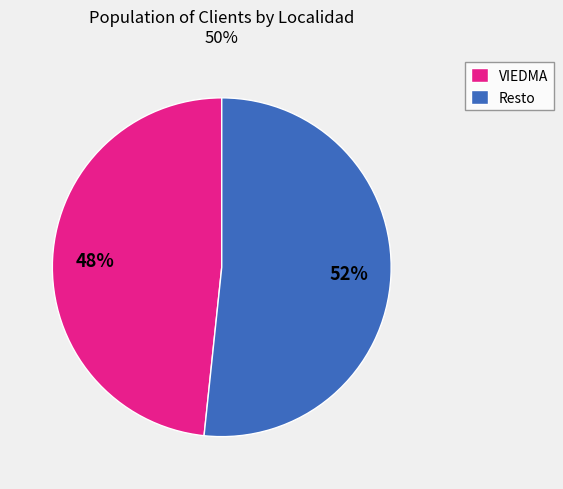

How many slices are in this pie chart?

2